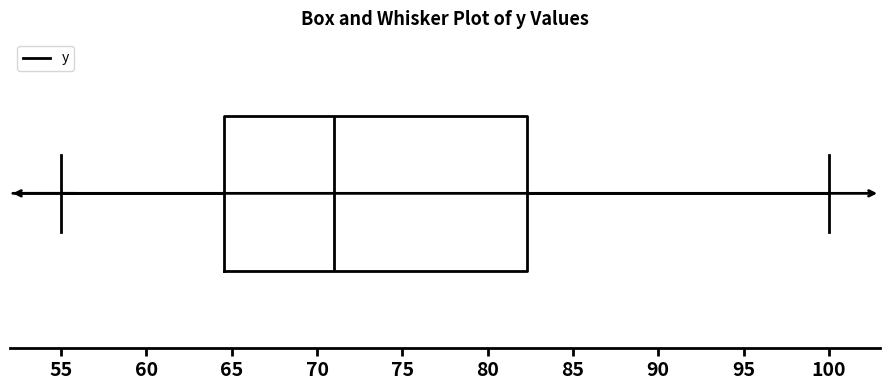

Where does the left whisker of the box end on the x-axis? The values are not printed on the chart, so give them approximately, as read against the axis.

55.0